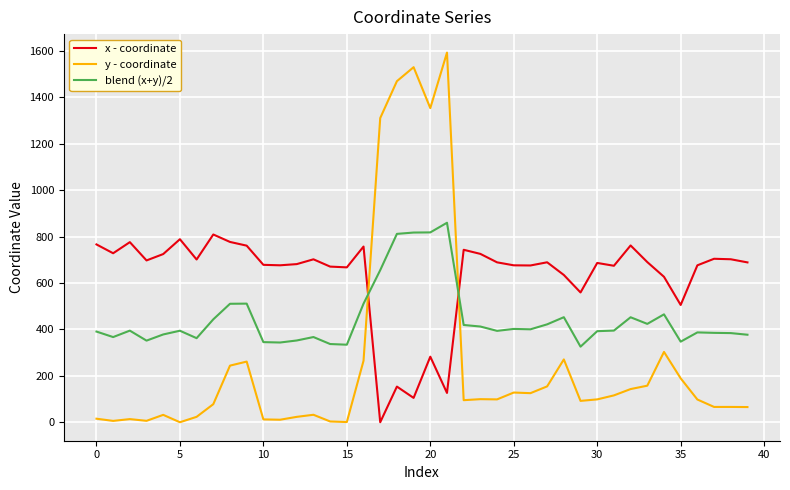

True or false: y - coordinate has more than 2 points higher than both neighbors.

True